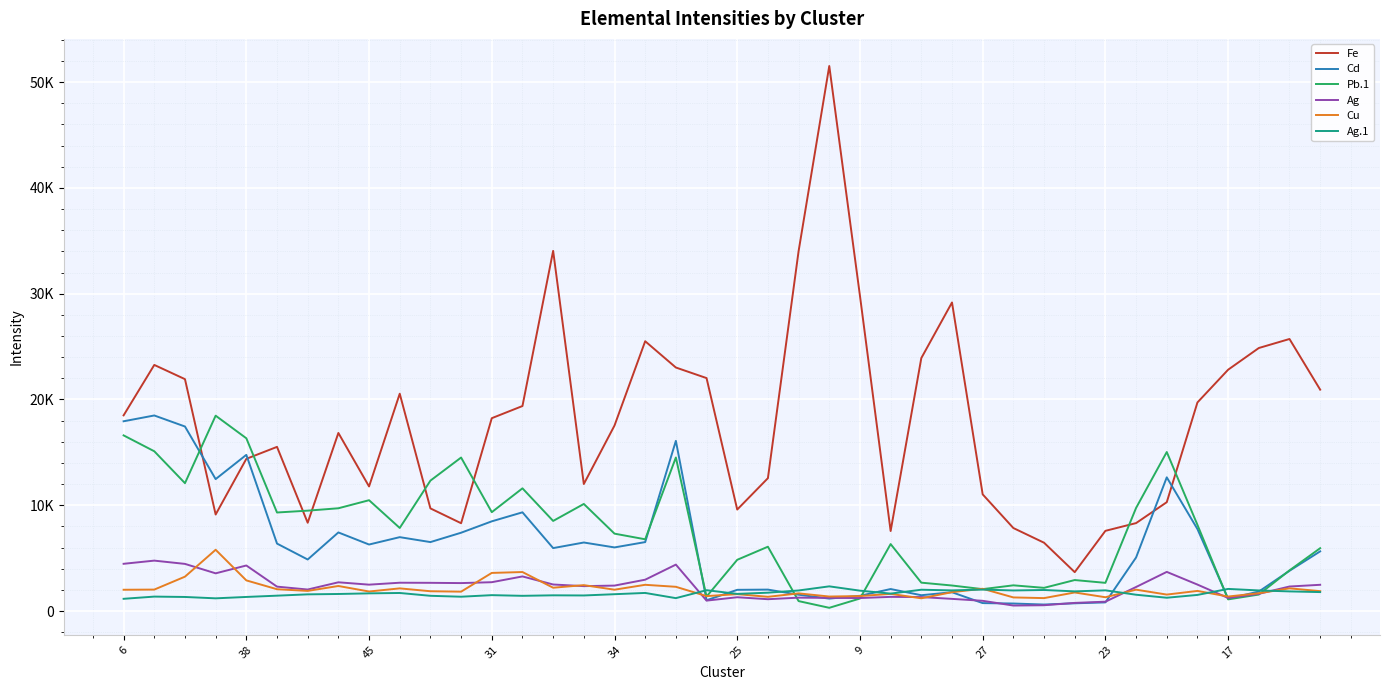

What are all the series names shown in the legend?

Fe, Cd, Pb.1, Ag, Cu, Ag.1